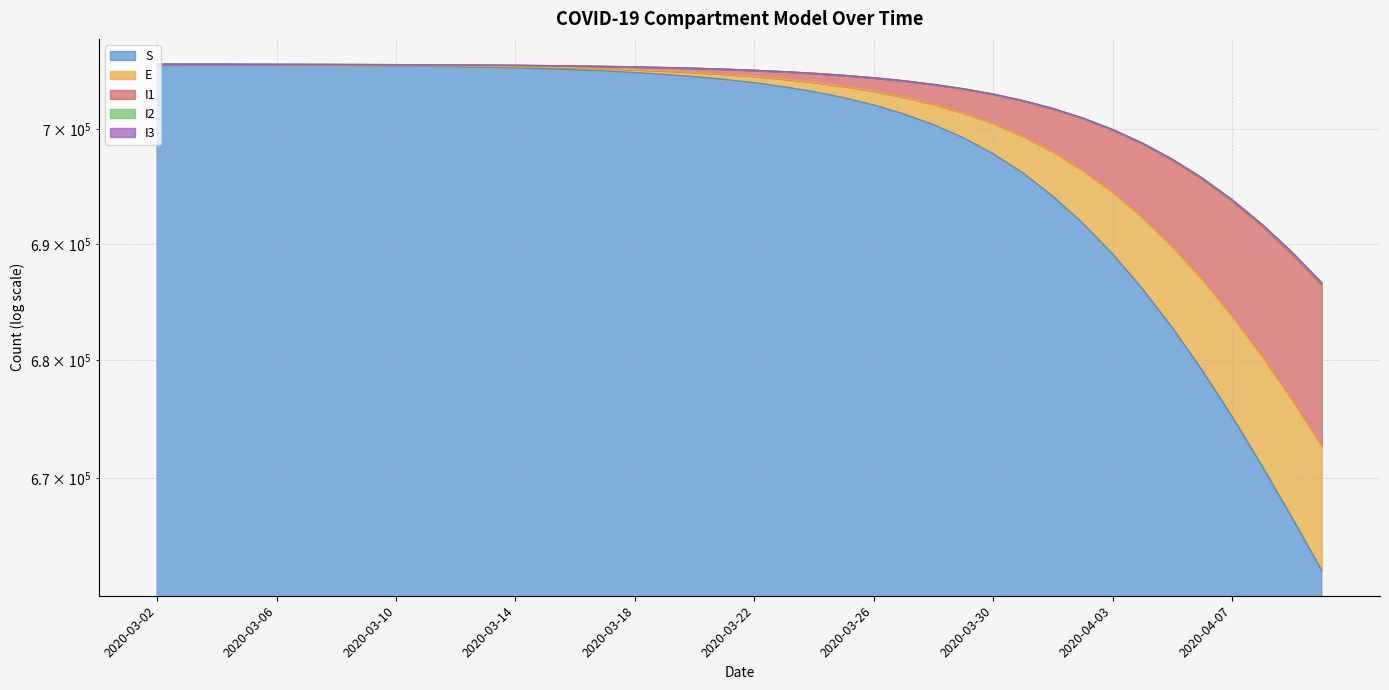

True or false: I2 and I1 intersect in this chart.

False